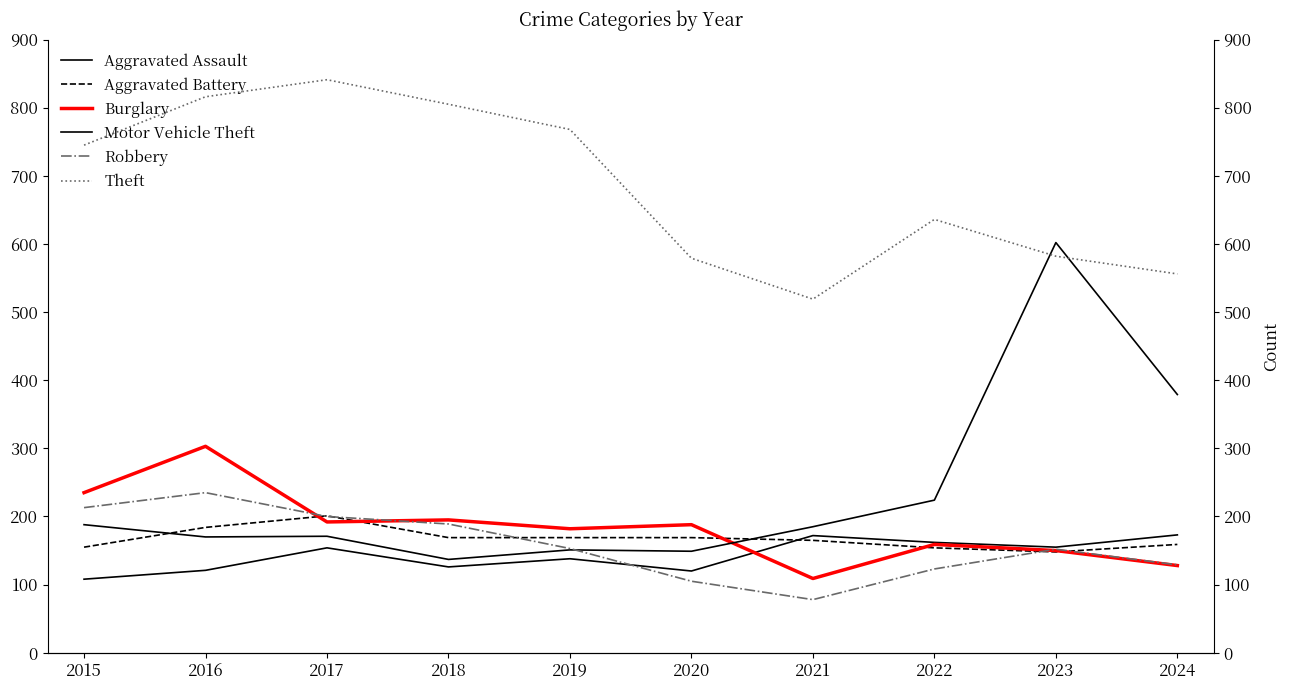

At which label does Motor Vehicle Theft reach its peak?

2023